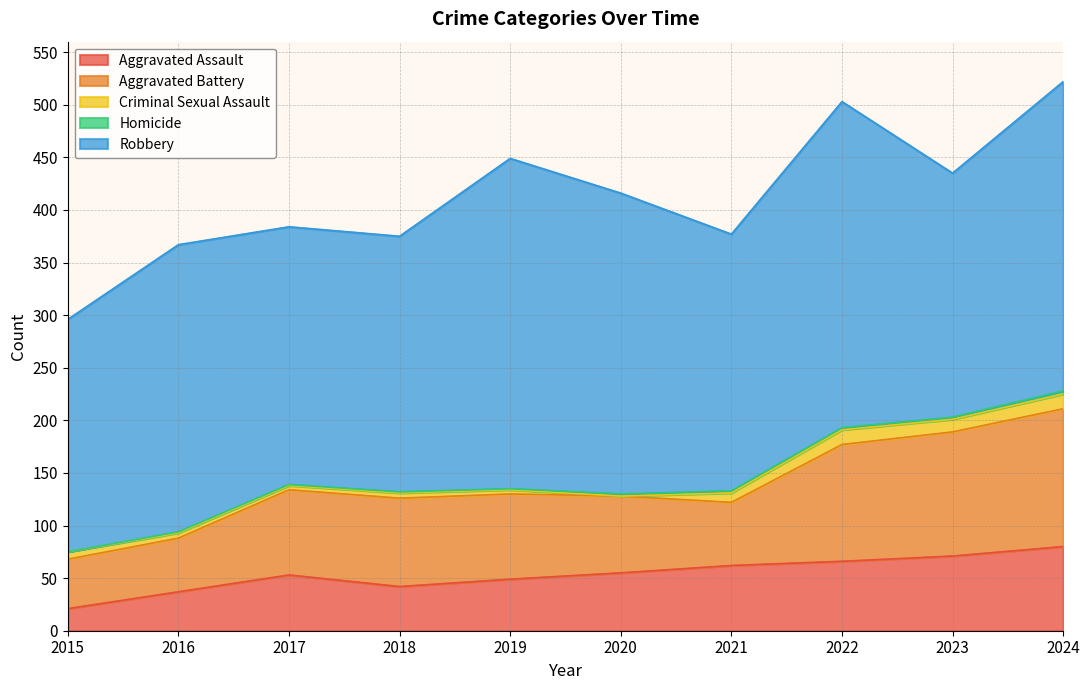

Between 2024 and 2020, which is larger?

2024